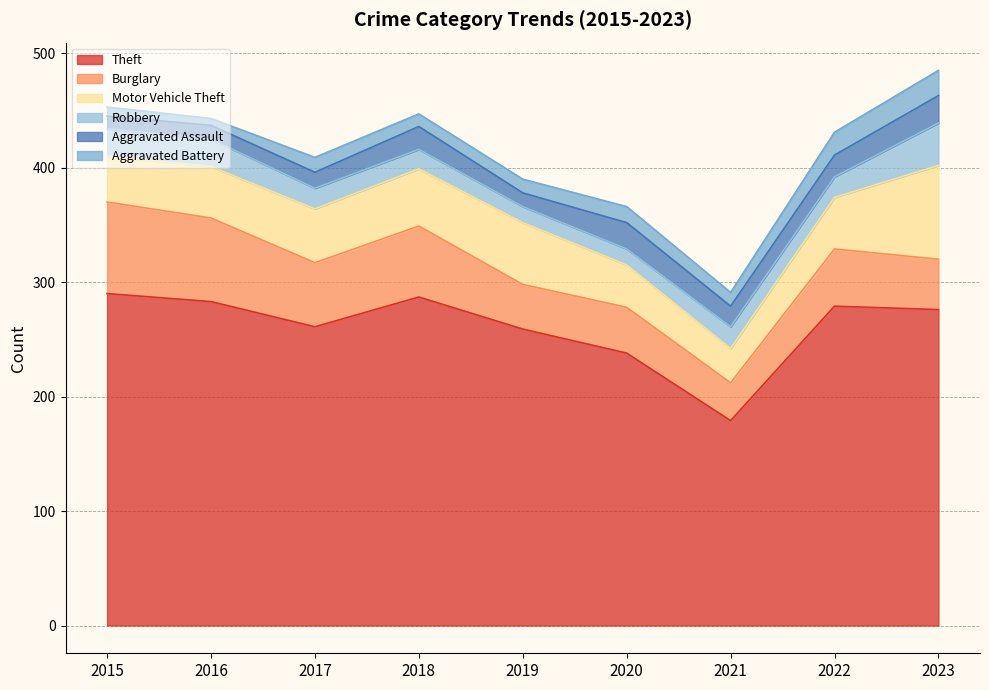

How many lines are shown in the chart?

6